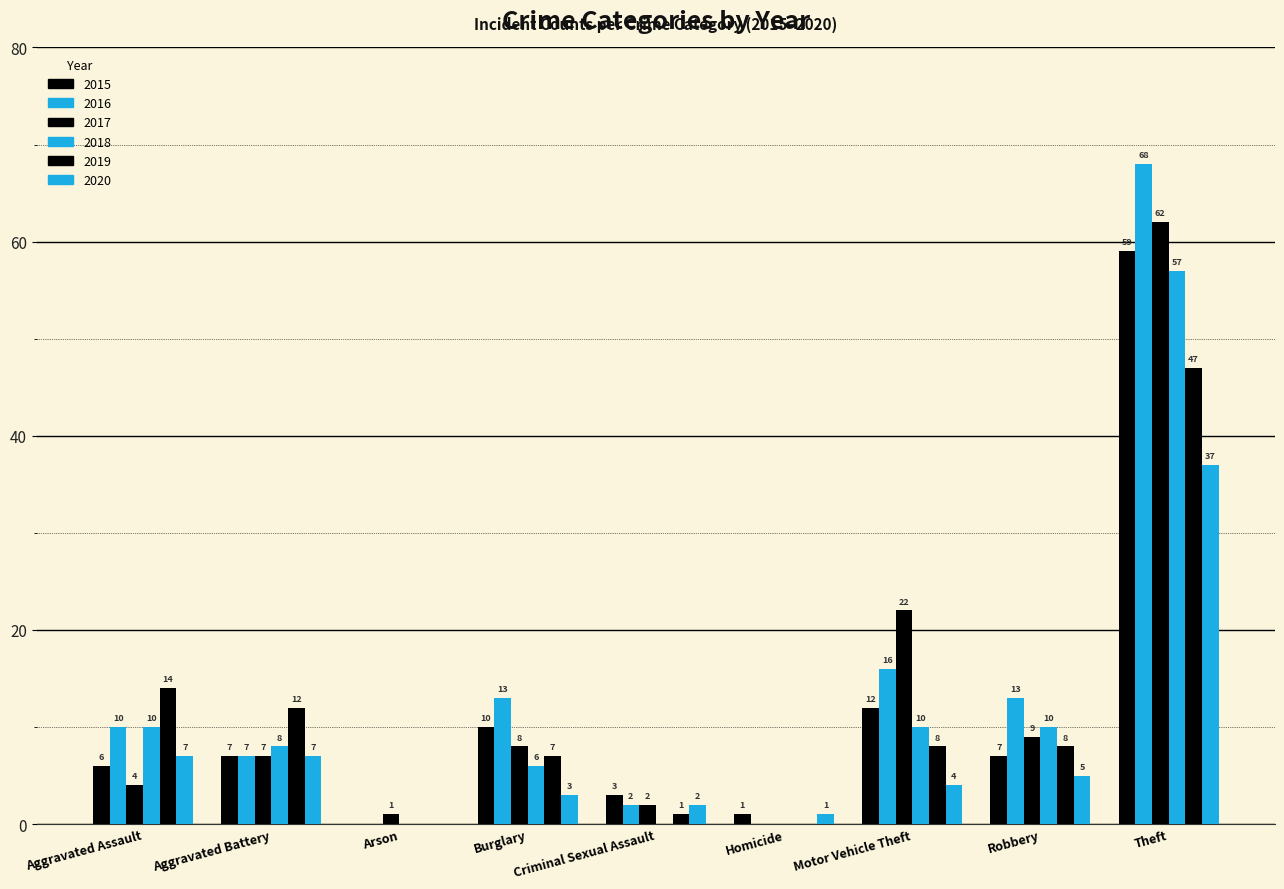

Reading left to right, what are all the values shown in this chart?

2015: 6	7	0	10	3	1	12	7	59
2016: 10	7	0	13	2	0	16	13	68
2017: 4	7	1	8	2	0	22	9	62
2018: 10	8	0	6	0	0	10	10	57
2019: 14	12	0	7	1	0	8	8	47
2020: 7	7	0	3	2	1	4	5	37